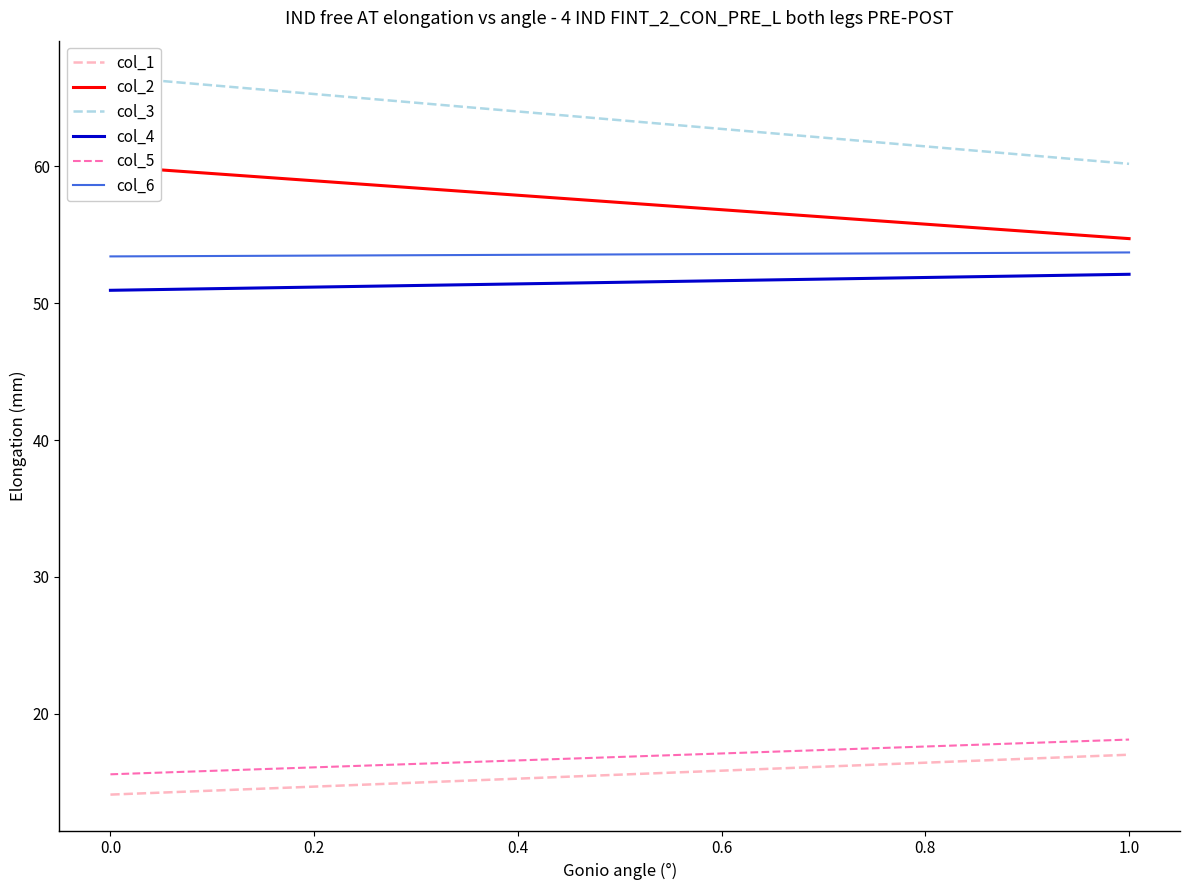

Reading left to right, extract all data points from this chart.

col_1: 14.1	17.0
col_2: 60.0	54.7
col_3: 66.6	60.2
col_4: 50.9	52.1
col_5: 15.6	18.1
col_6: 53.4	53.7